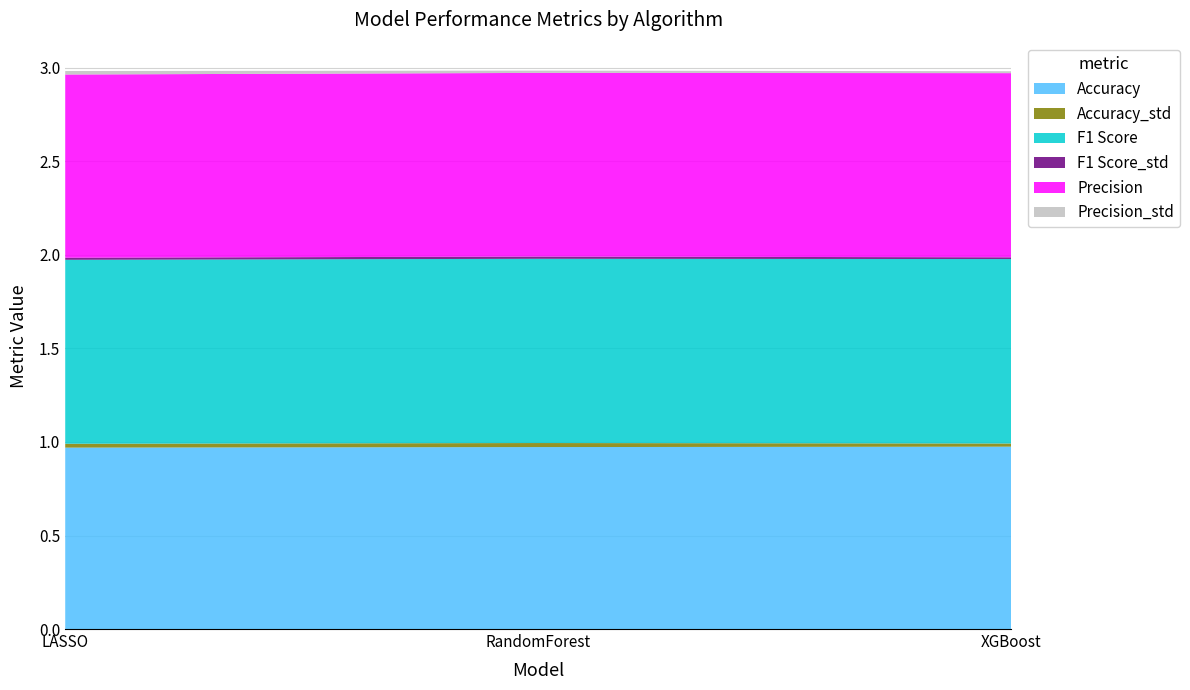

Reading right to left, transcribe all the data shown in this chart.

Accuracy: 1.0	1.0	1.0
Accuracy_std: 0.0	0.0	0.0
F1 Score: 1.0	1.0	1.0
F1 Score_std: 0.0	0.0	0.0
Precision: 1.0	1.0	1.0
Precision_std: 0.0	0.0	0.0